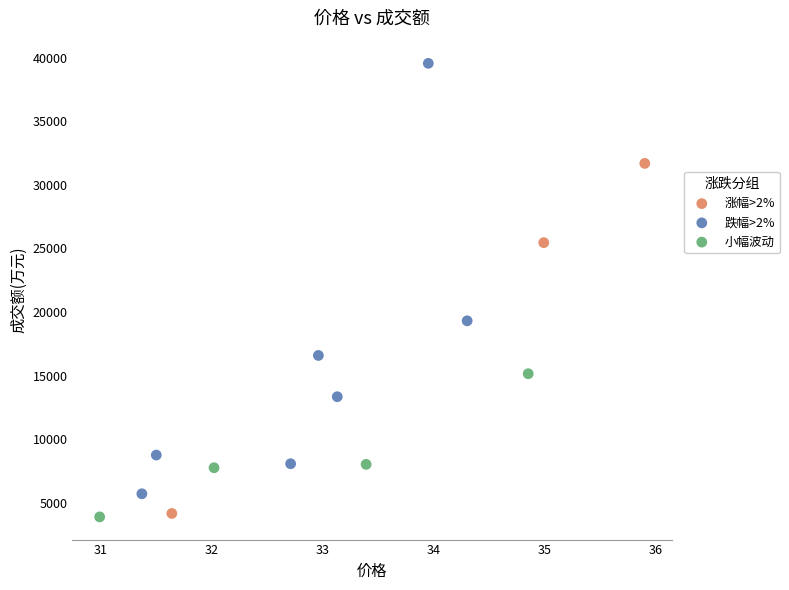

Which series has the largest Y range (max minus min)?

跌幅>2%